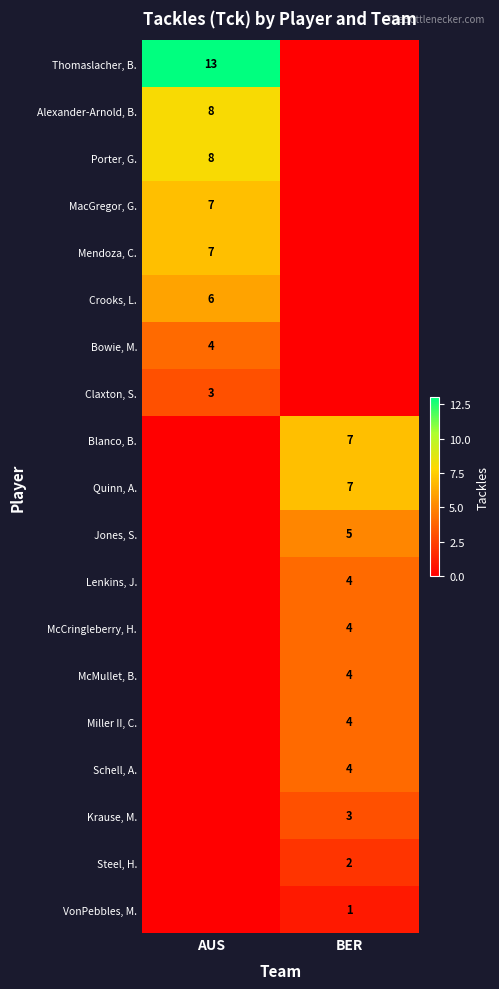

Which label corresponds to the smallest value in the chart?

BER